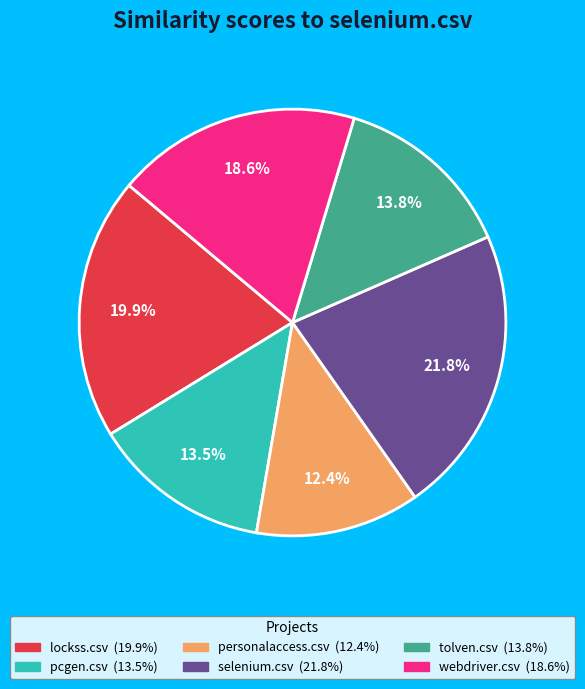

What percentage is the personalaccess.csv slice, to the nearest percent?

12%